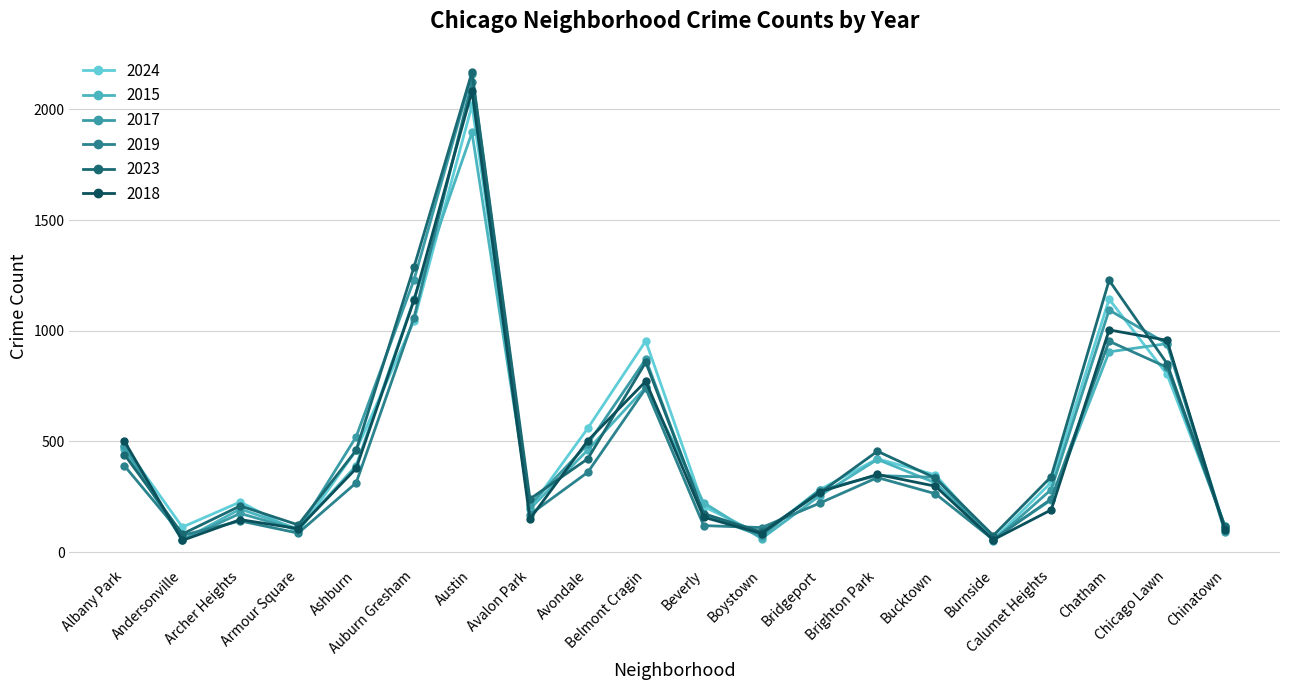

How many distinct data groups are displayed?

6